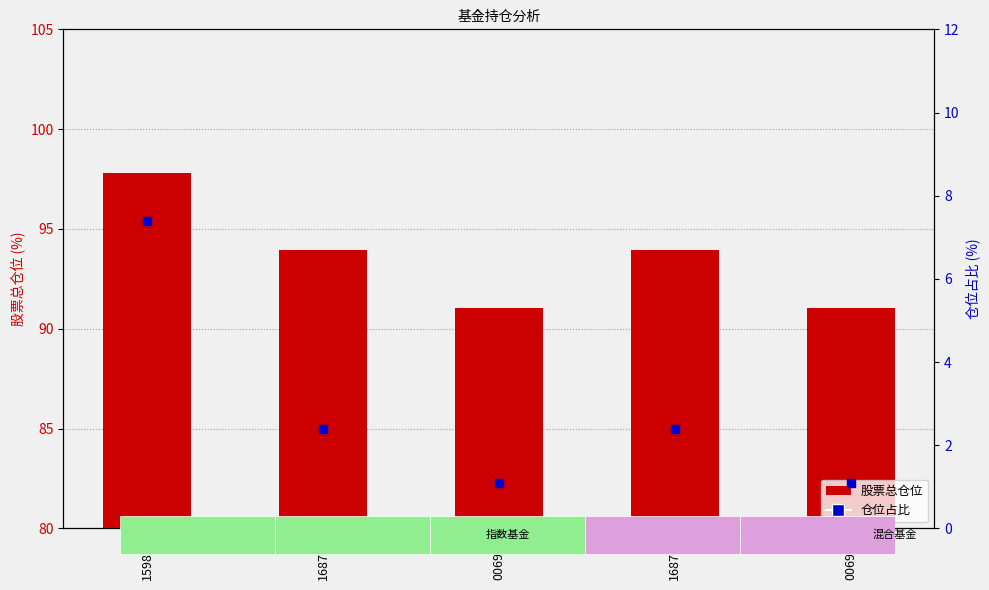

What is the total value across all series at 159851?

105.2